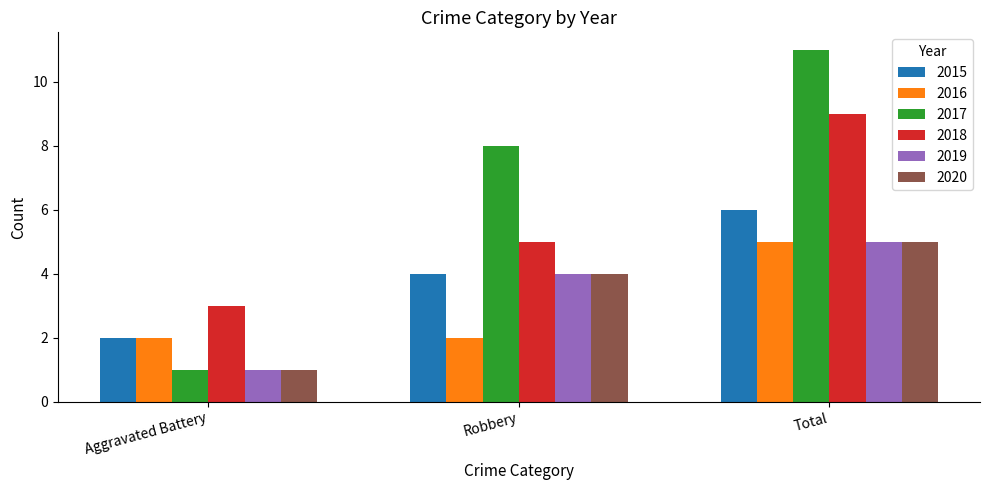

What position from the right is Robbery?

2